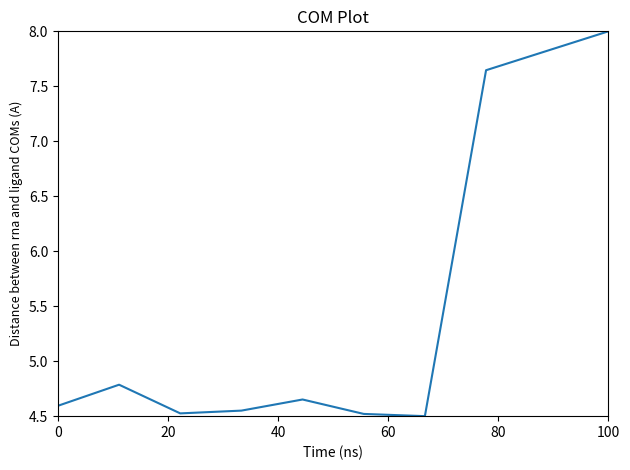

What is the greatest value displayed?

8.0